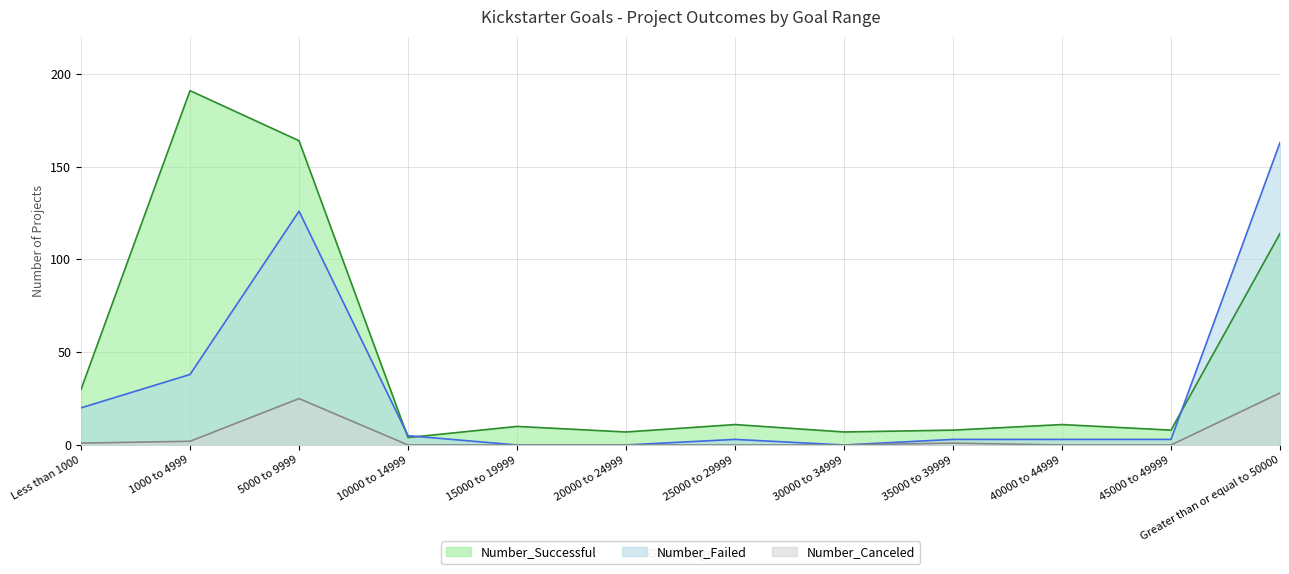

The Number_Failed series shows 5 at 40000 to 44999. True or false?

False